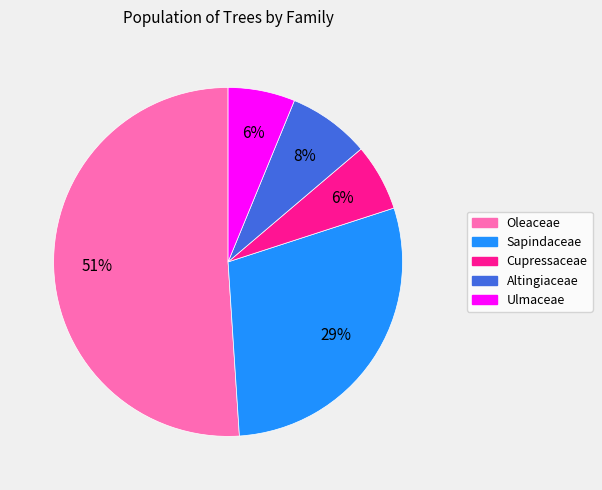

Is it true that Cupressaceae is 6% of the pie?

True